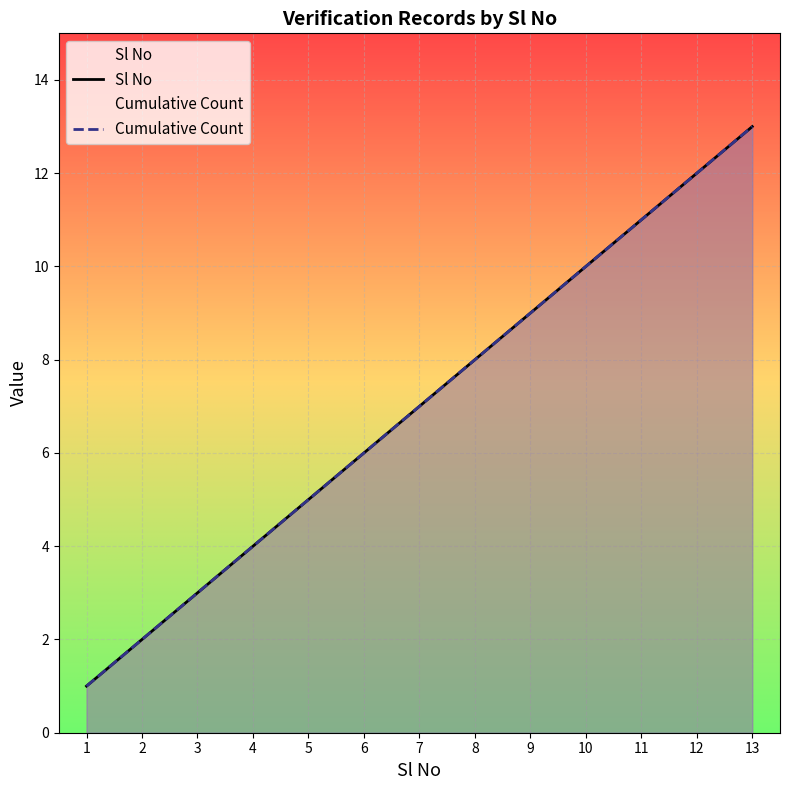

At which label does Cumulative Count first exceed 7?

8